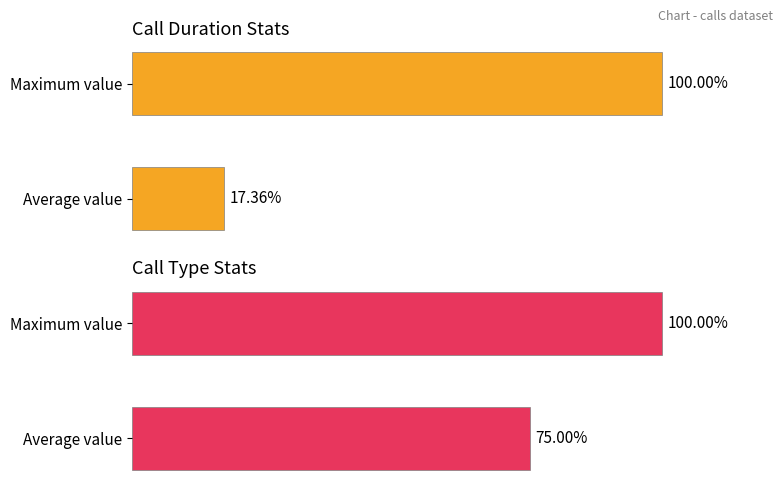

What is the total value across all series at Average value?

92.4